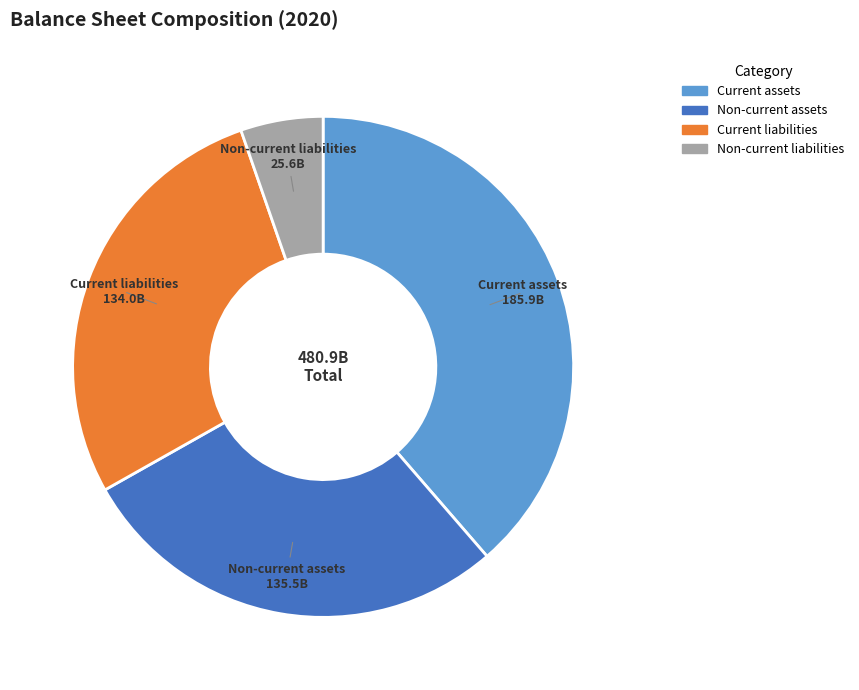

Is it true that Non-current assets is 34% of the pie?

False